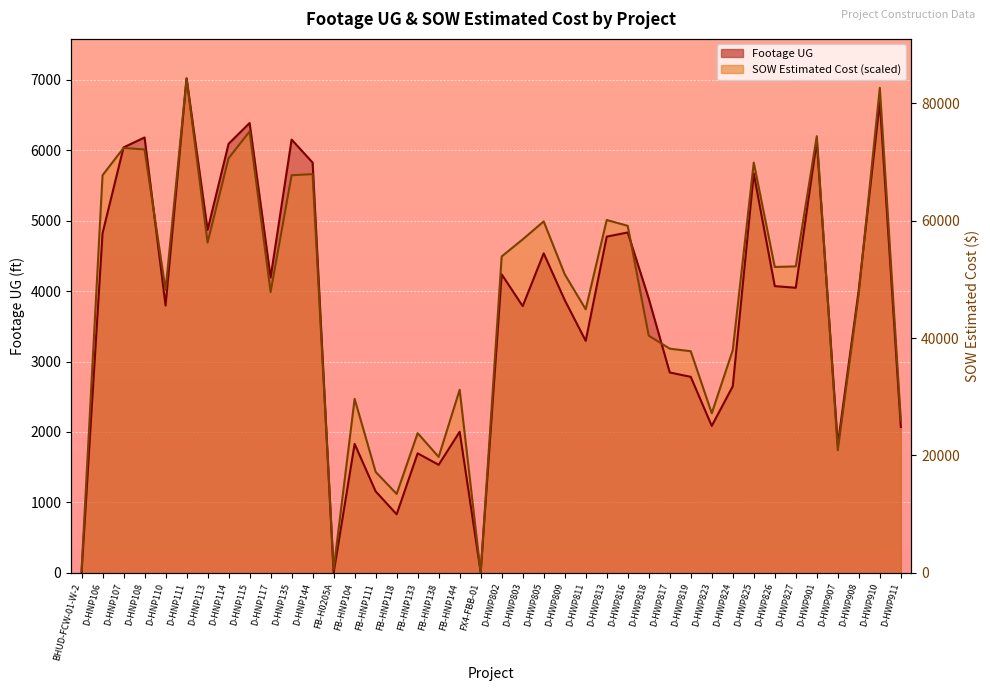

Which has a higher value, FB-HNP118 or D-HWP802?

D-HWP802